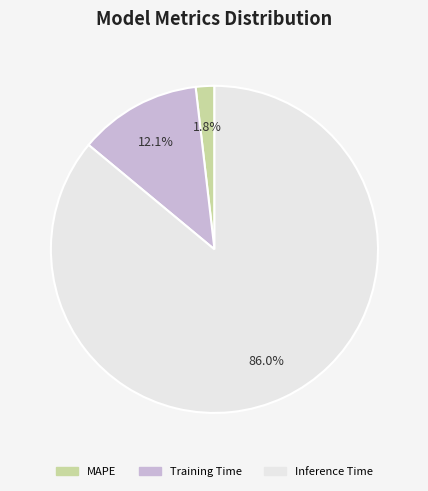

To the nearest percent, what is the combined percentage of Inference Time and Training Time?

98%